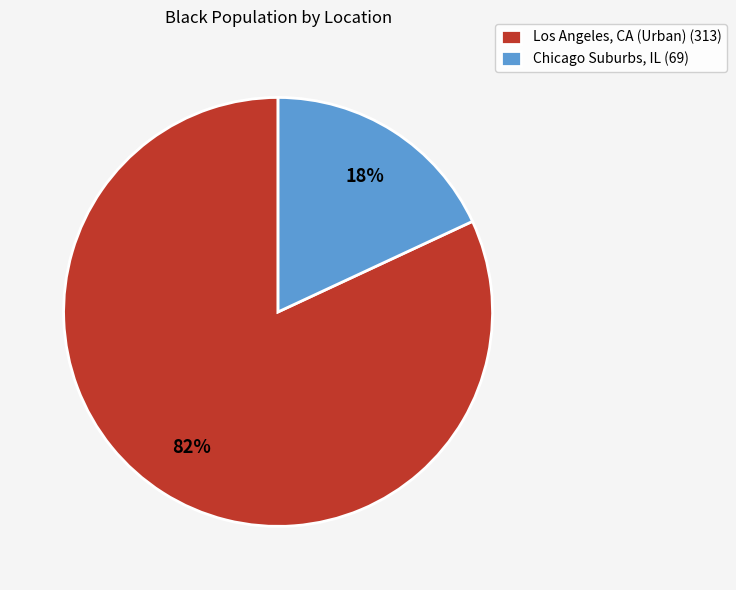

What percentage is the Los Angeles, CA (Urban) slice, to the nearest percent?

82%